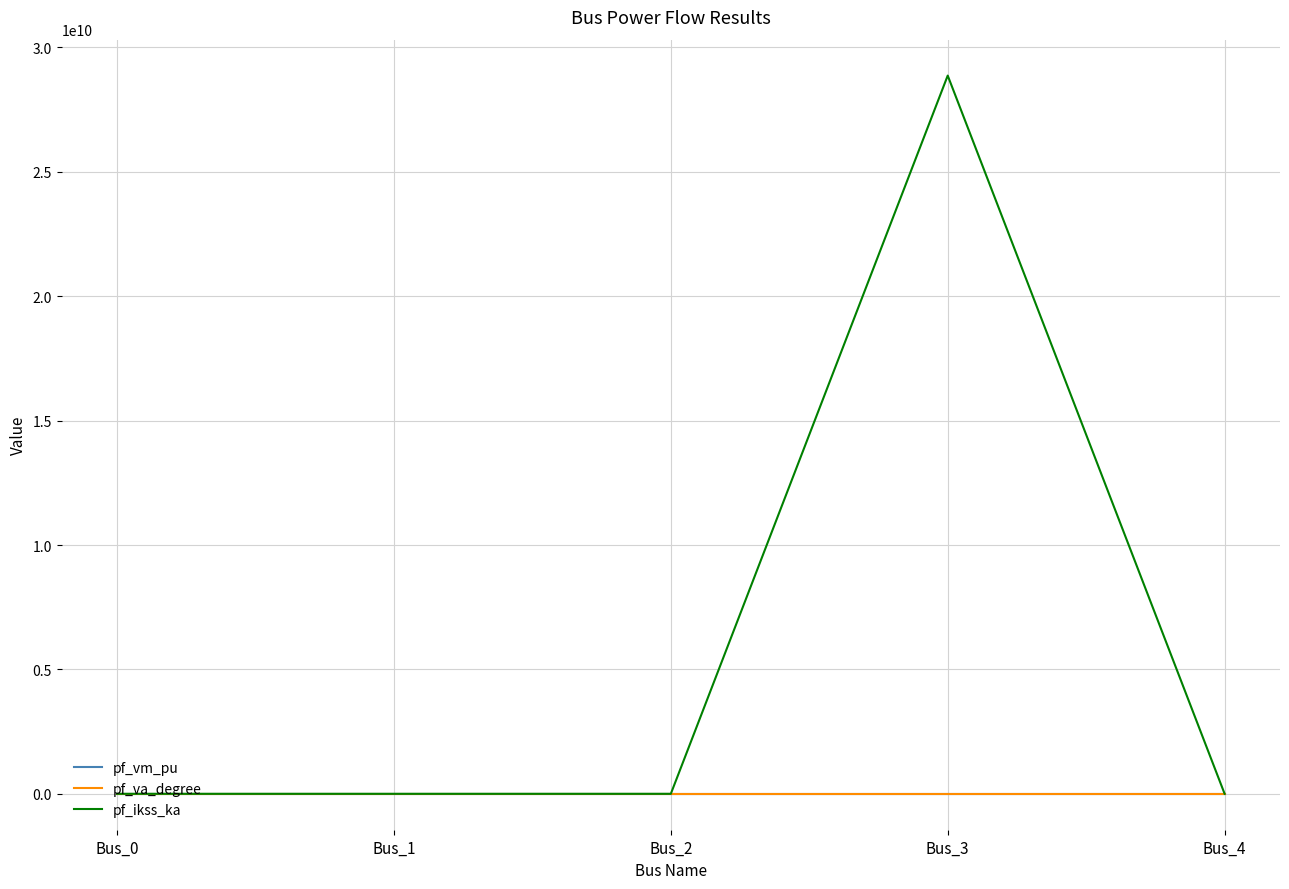

Does the chart have visible grid lines?

Yes